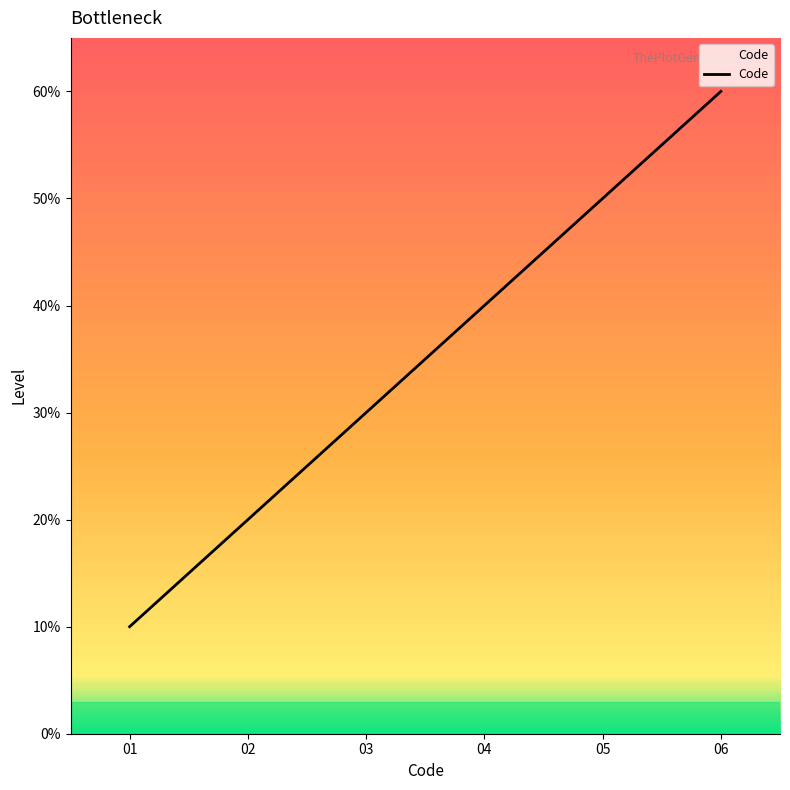

Does the chart have visible grid lines?

No